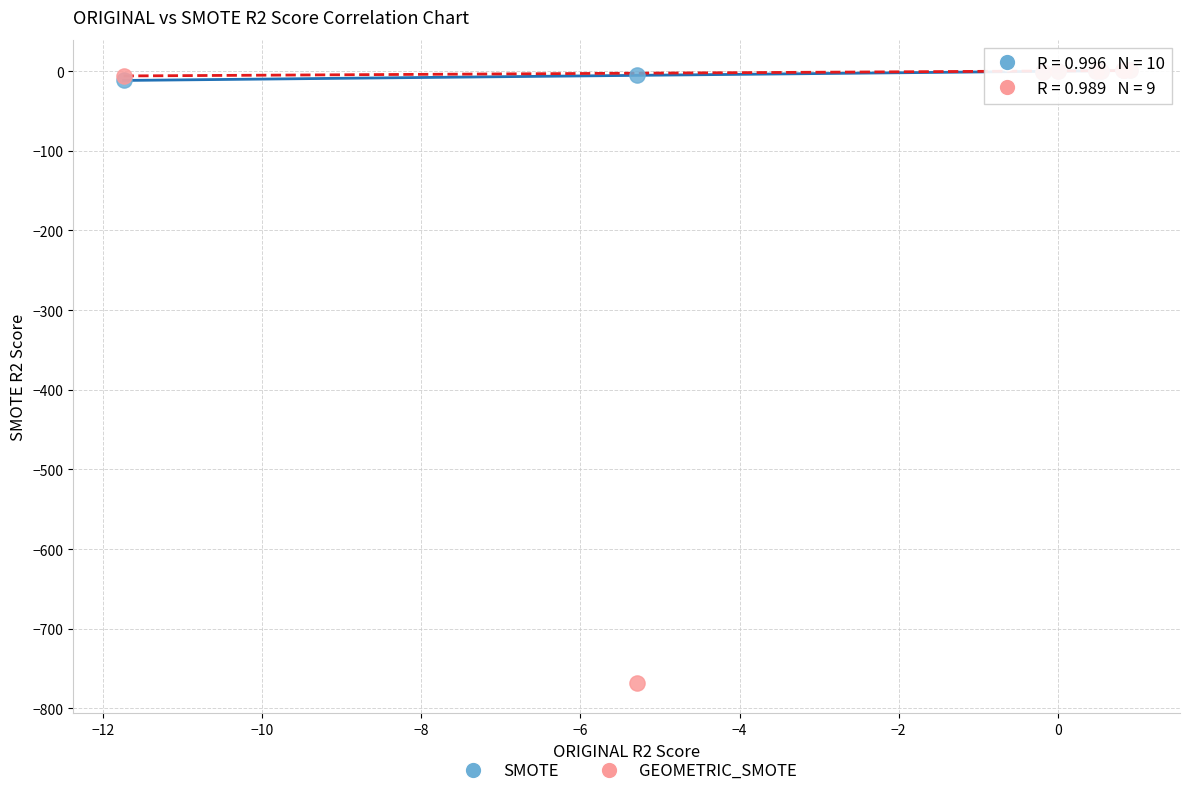

Which series contains the lowest Y value?

GEOMETRIC_SMOTE